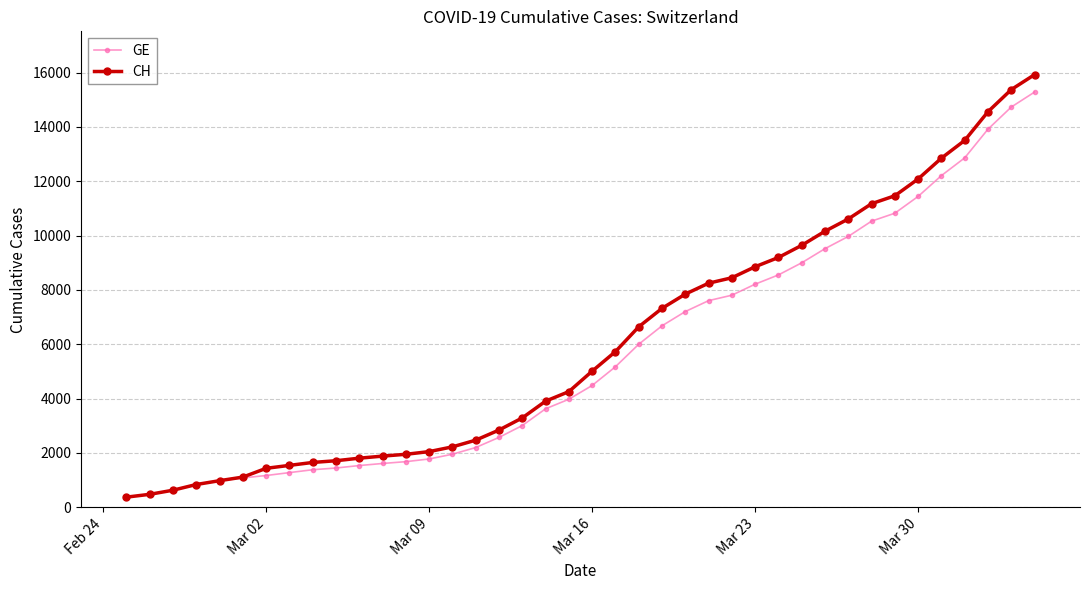

What is the maximum value for GE?

15284